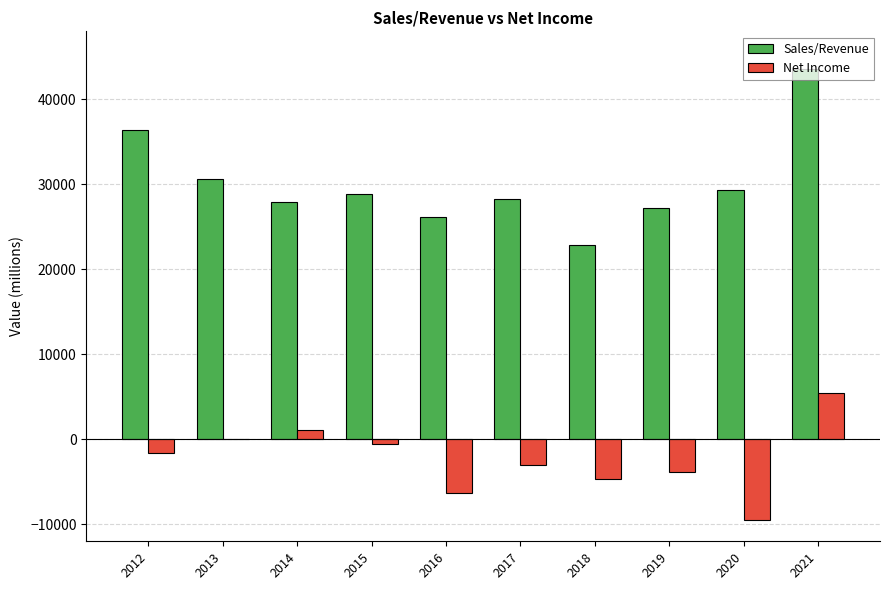

Which category has the highest value in the Sales/Revenue series?

2021